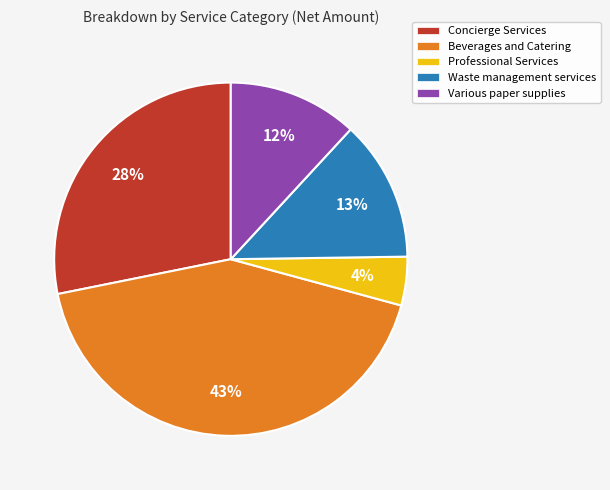

What is the largest slice in the pie chart?

Beverages and Catering